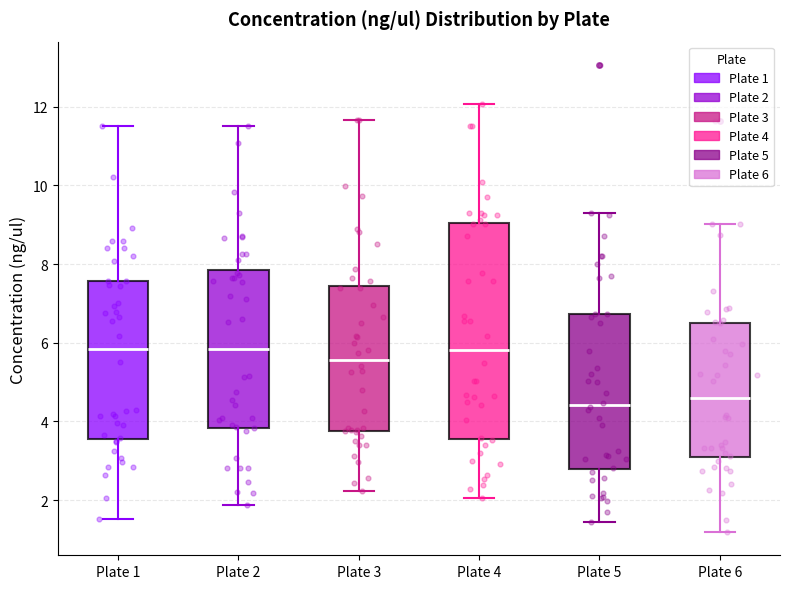

Reading left to right, transcribe this box plot: for each box, give where its median line is, the range the box spans, and where its two whiskers end, as read against the y-axis. The values are not printed on the chart, so give them approximately, as read against the axis.

Plate 1: median 5.8, box 3.6 to 7.6, whiskers 1.6 to 11.6
Plate 2: median 5.8, box 3.8 to 7.8, whiskers 1.8 to 11.6
Plate 3: median 5.6, box 3.8 to 7.4, whiskers 2.2 to 11.6
Plate 4: median 5.8, box 3.6 to 9.0, whiskers 2.0 to 12.0
Plate 5: median 4.4, box 2.8 to 6.8, whiskers 1.4 to 9.2
Plate 6: median 4.6, box 3.0 to 6.6, whiskers 1.2 to 9.0